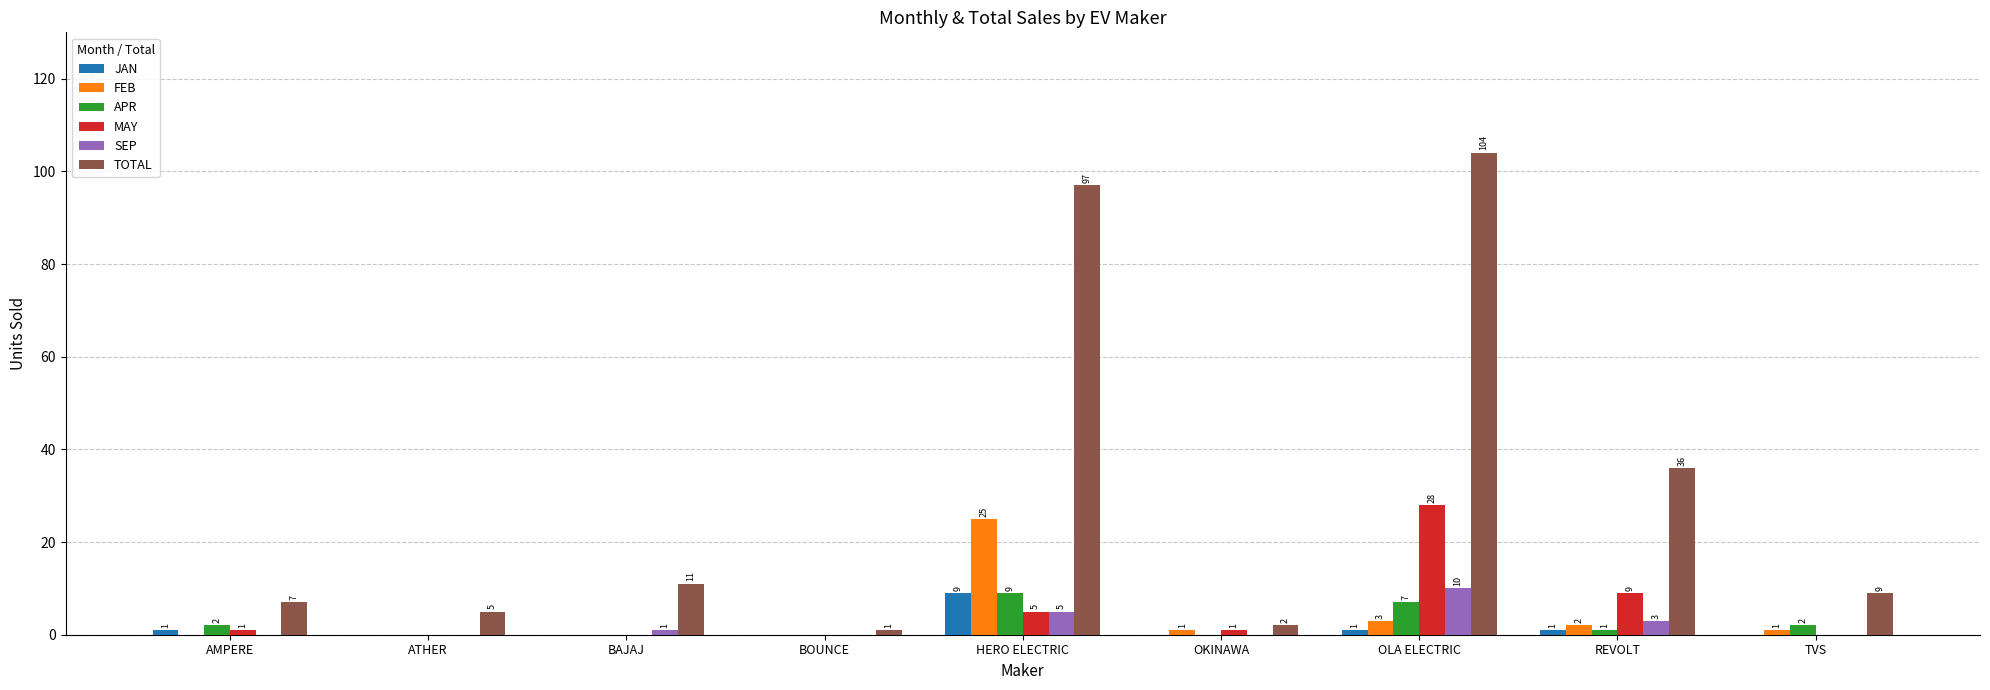

The value of JAN at HERO ELECTRIC is 9. True or false?

True